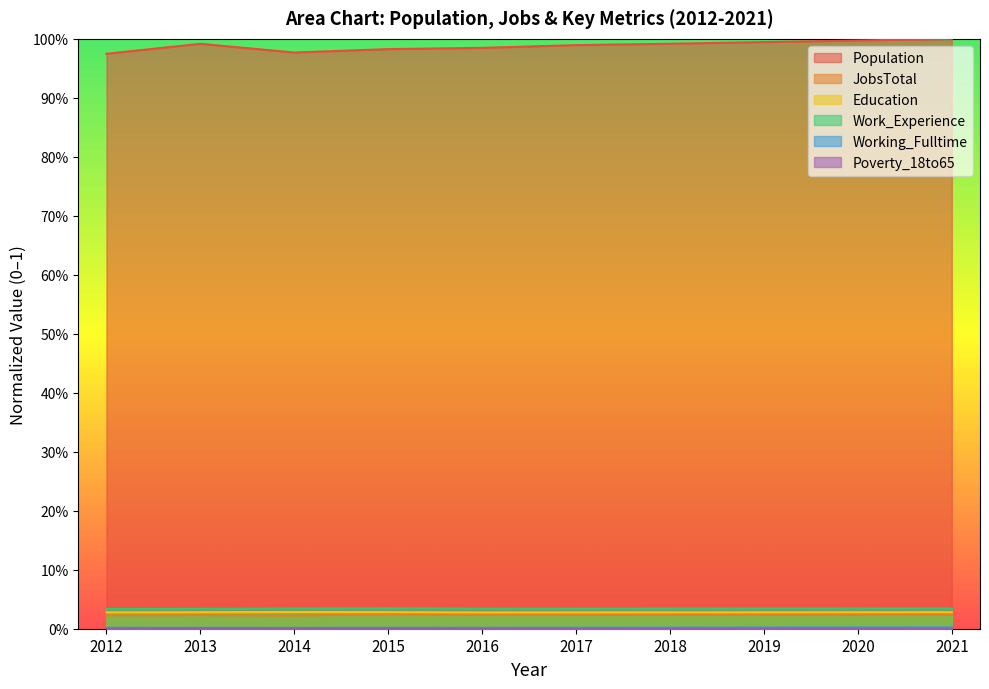

Rank the categories by Population value from highest to lowest.

2021, 2020, 2019, 2018, 2013, 2017, 2016, 2015, 2014, 2012